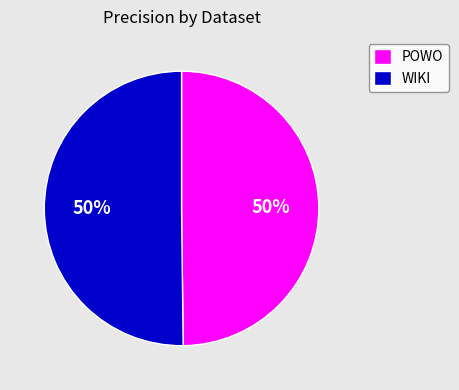

How many slices are in this pie chart?

2